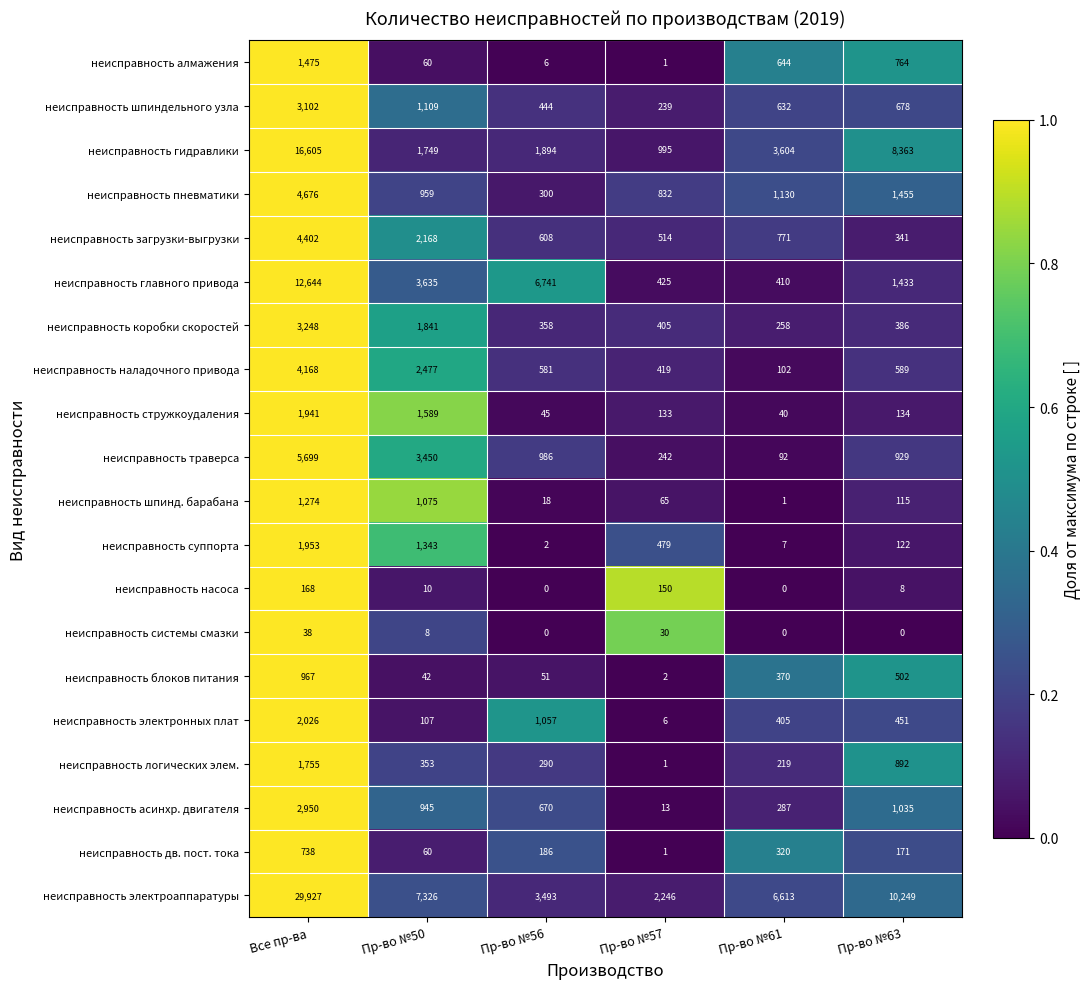

What is the average value of the неисправность дв. пост. тока series?

246